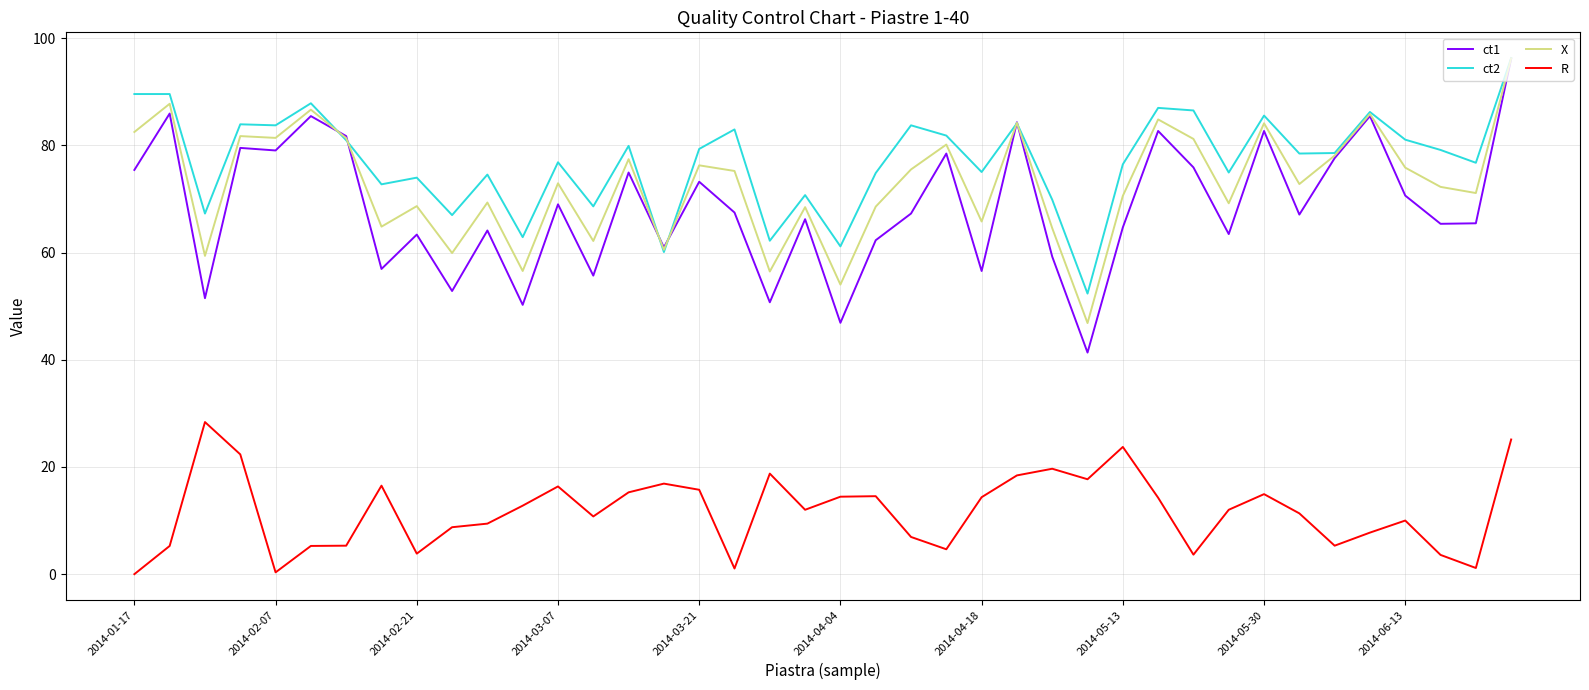

What is the maximum value for ct2?

96.3